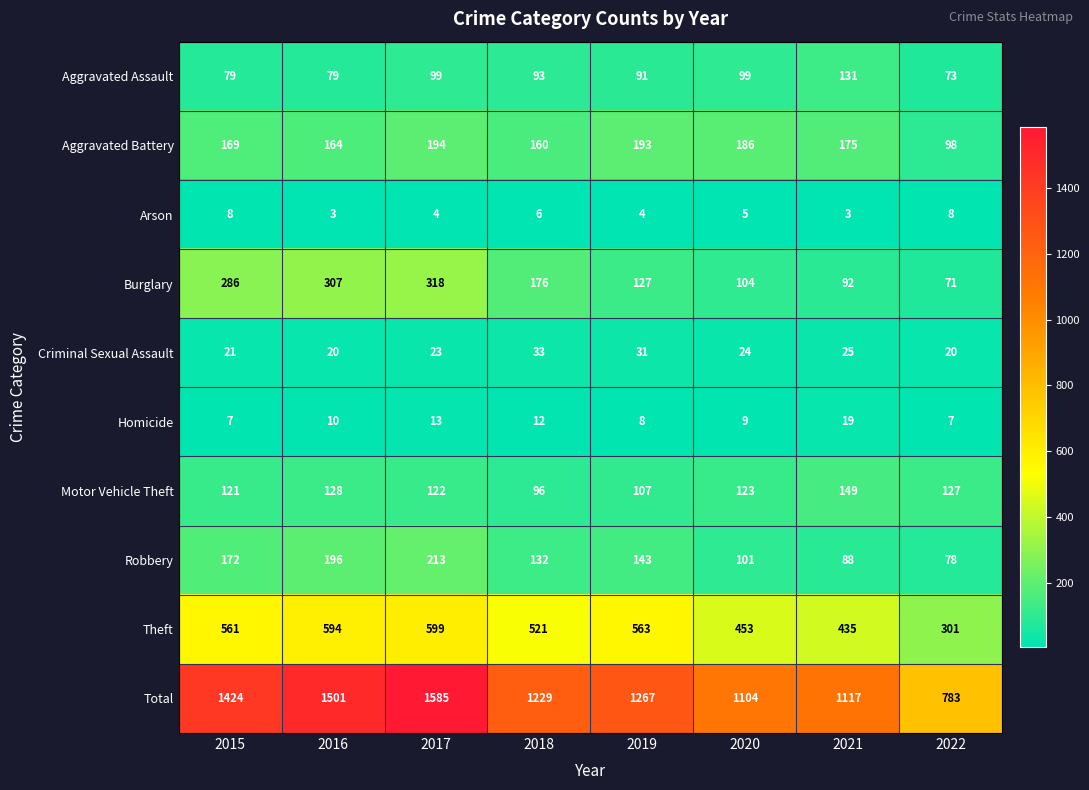

List the series in order of their peak value, highest first.

Total, Theft, Burglary, Robbery, Aggravated Battery, Motor Vehicle Theft, Aggravated Assault, Criminal Sexual Assault, Homicide, Arson